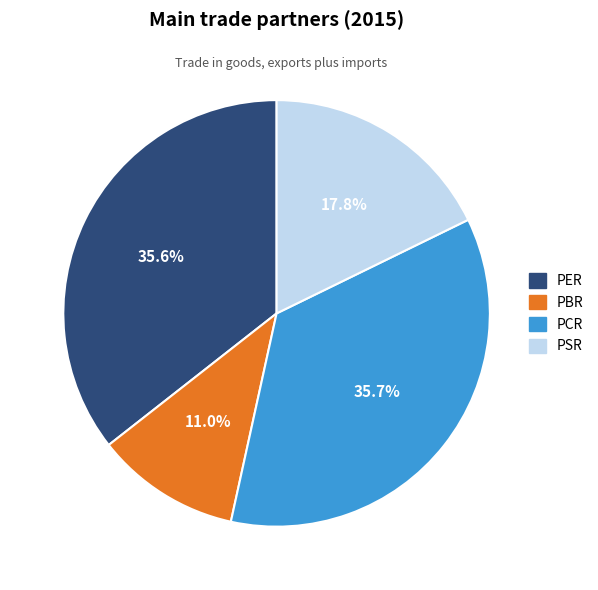

To the nearest percent, what is the combined percentage of PCR and PSR?

53%